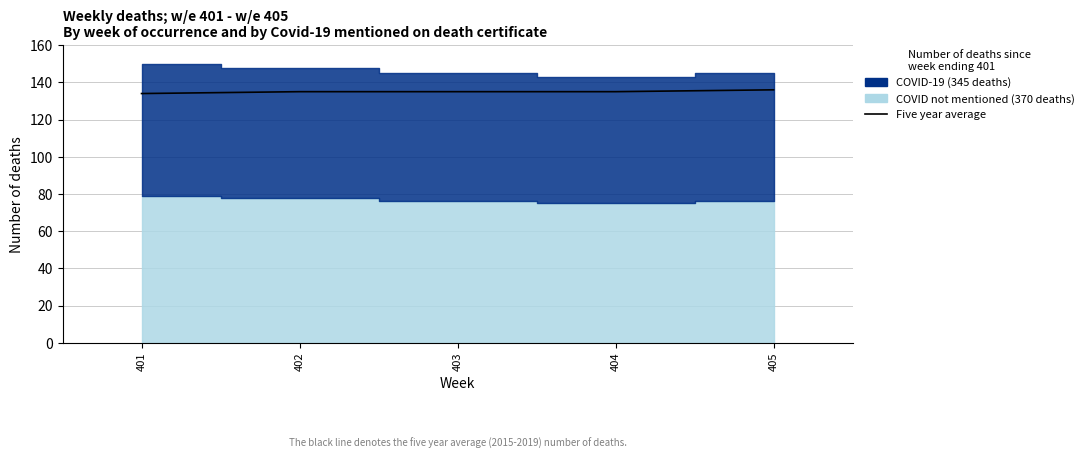

What is the change in value from 401 to 404?

+1